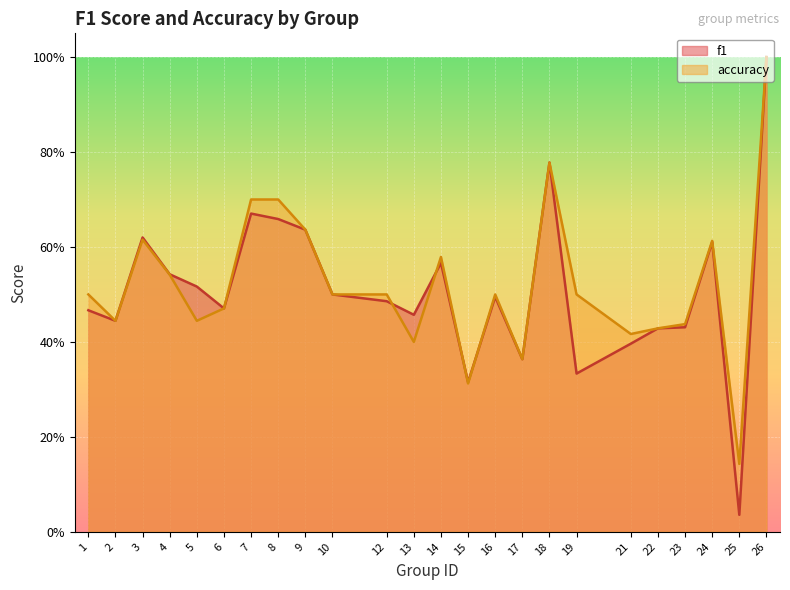

How many accuracy values are between 0 and 1?

24